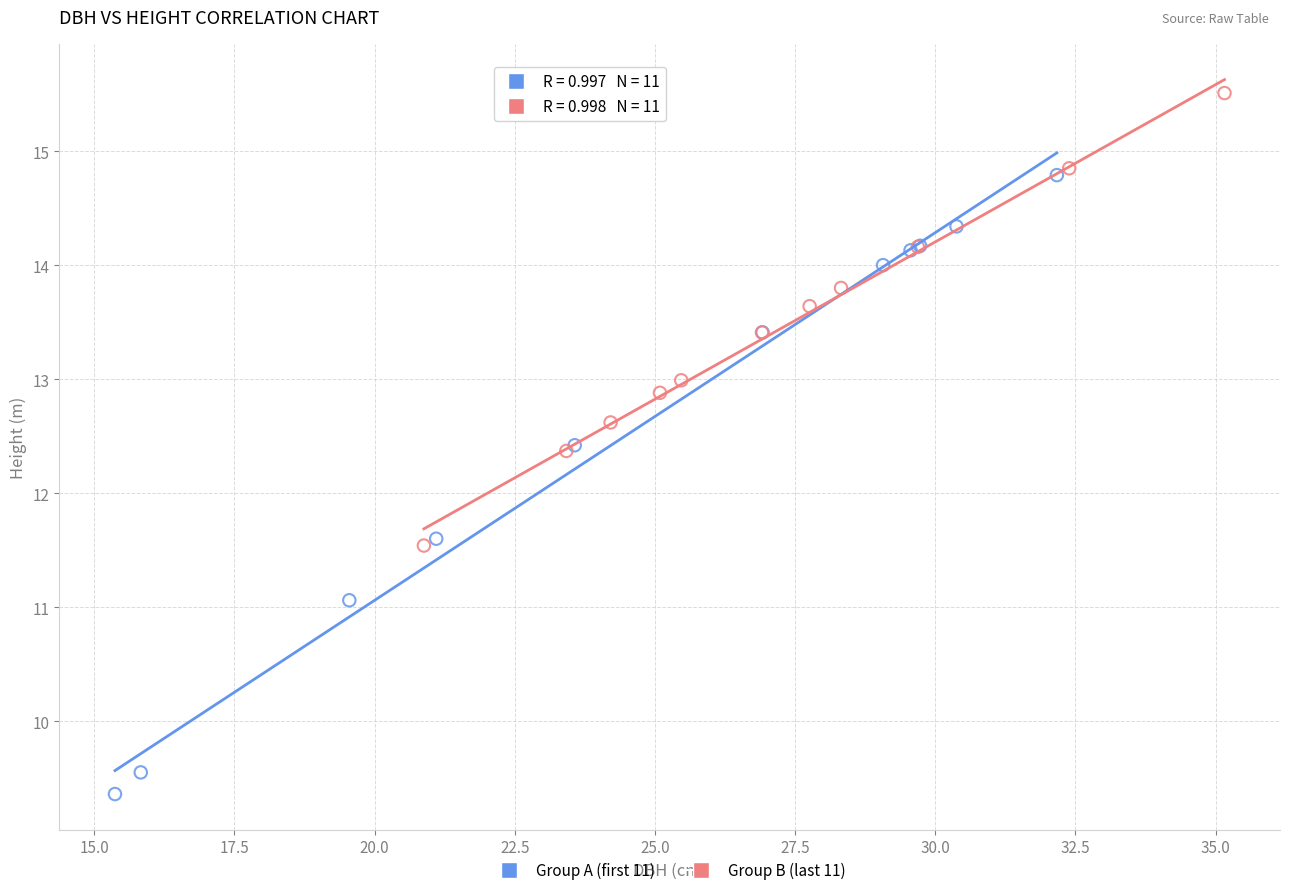

Which series reaches the maximum Y coordinate?

Group B (last 11)